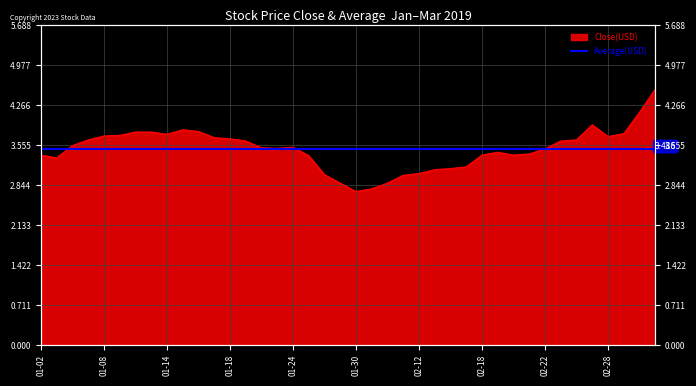

The value at 2019-01-22 is 0.7. True or false?

False